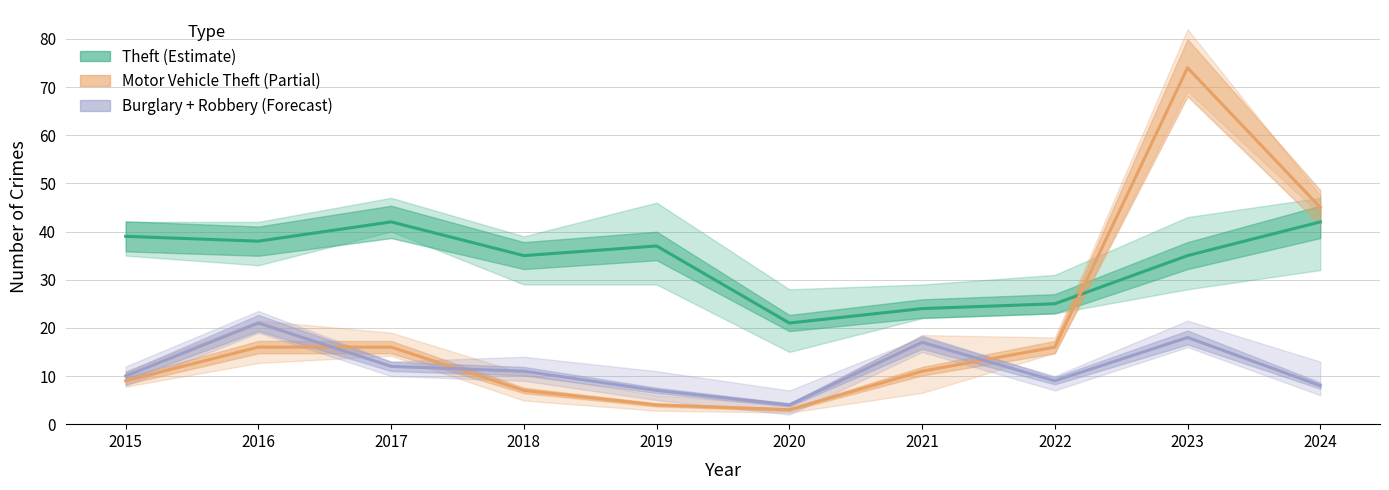

Reading left to right, extract all data points from this chart.

Theft: 2015=39	2016=38	2017=42	2018=35	2019=37	2020=21	2021=24	2022=25	2023=35	2024=42
Motor Vehicle Theft: 2015=9	2016=16	2017=16	2018=7	2019=4	2020=3	2021=11	2022=16	2023=74	2024=45
Burglary + Robbery: 2015=10	2016=21	2017=12	2018=11	2019=7	2020=4	2021=17	2022=9	2023=18	2024=8